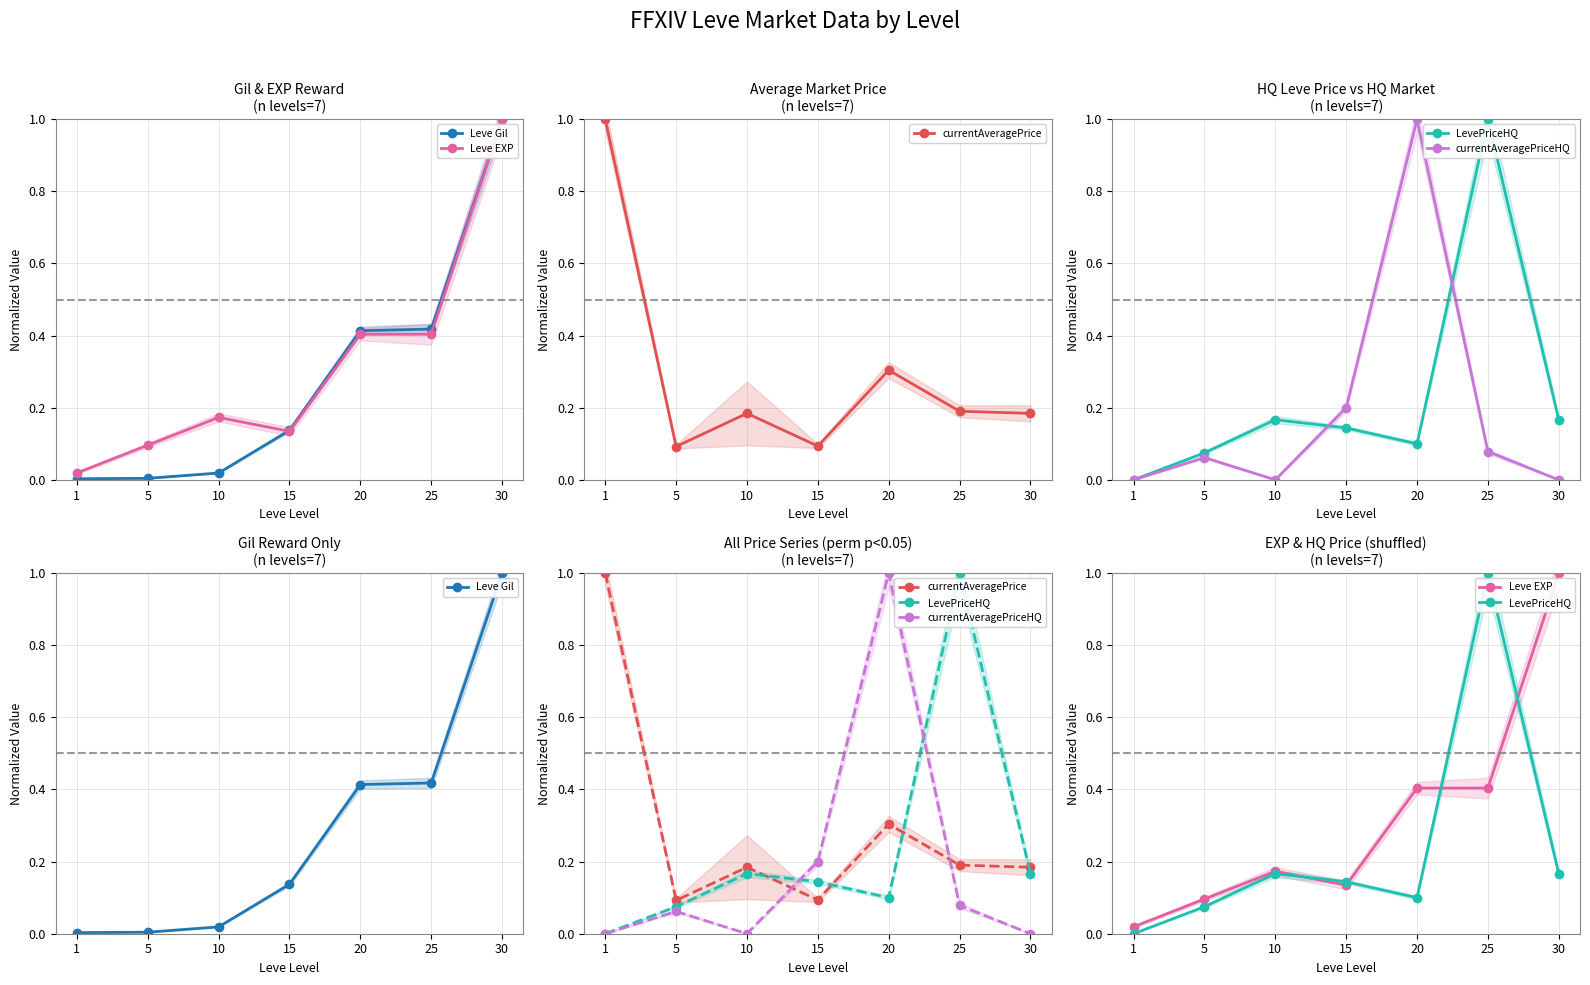

True or false: Leve EXP has more than 2 points higher than both neighbors.

False